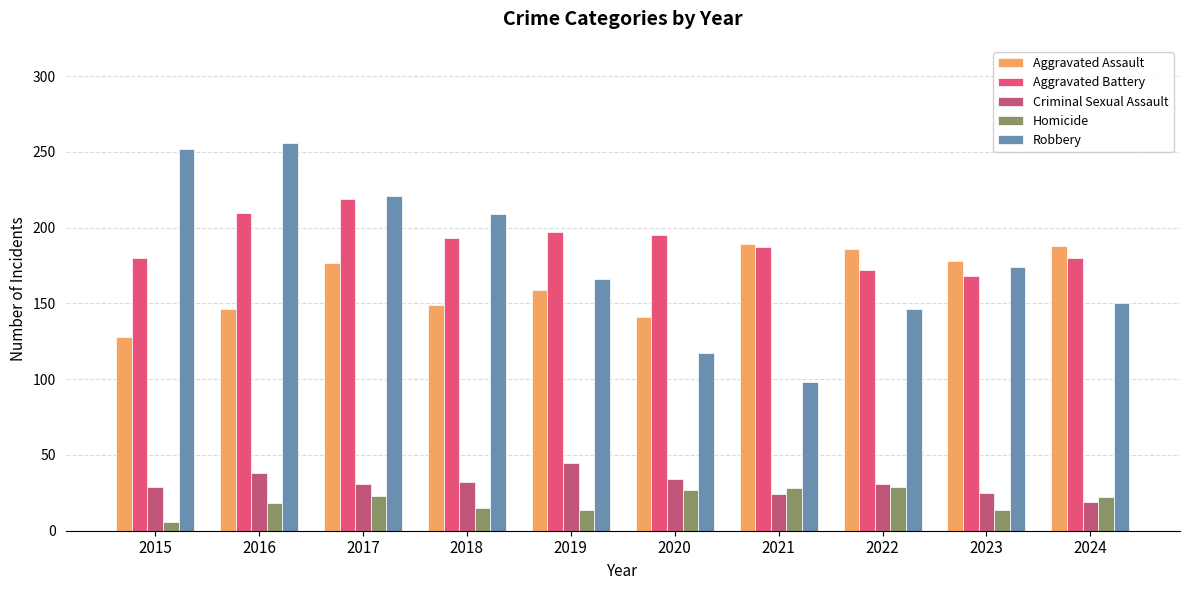

At which label does Aggravated Assault first exceed 177?

2021